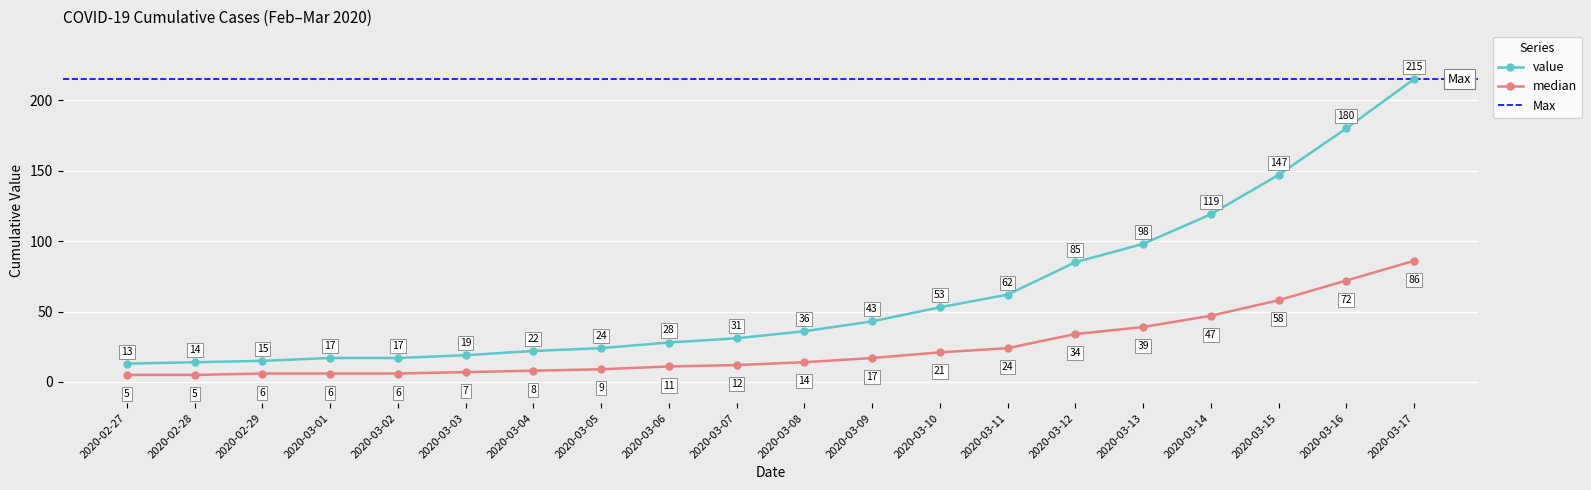

True or false: the data has more than 0 interior local peaks.

False